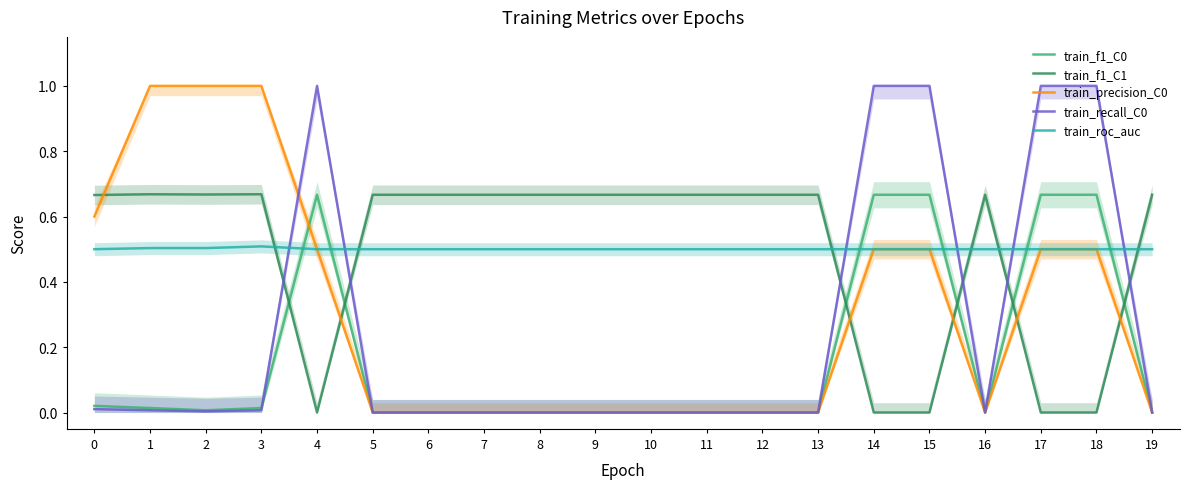

Which category has the highest value in the train_roc_auc series?

3